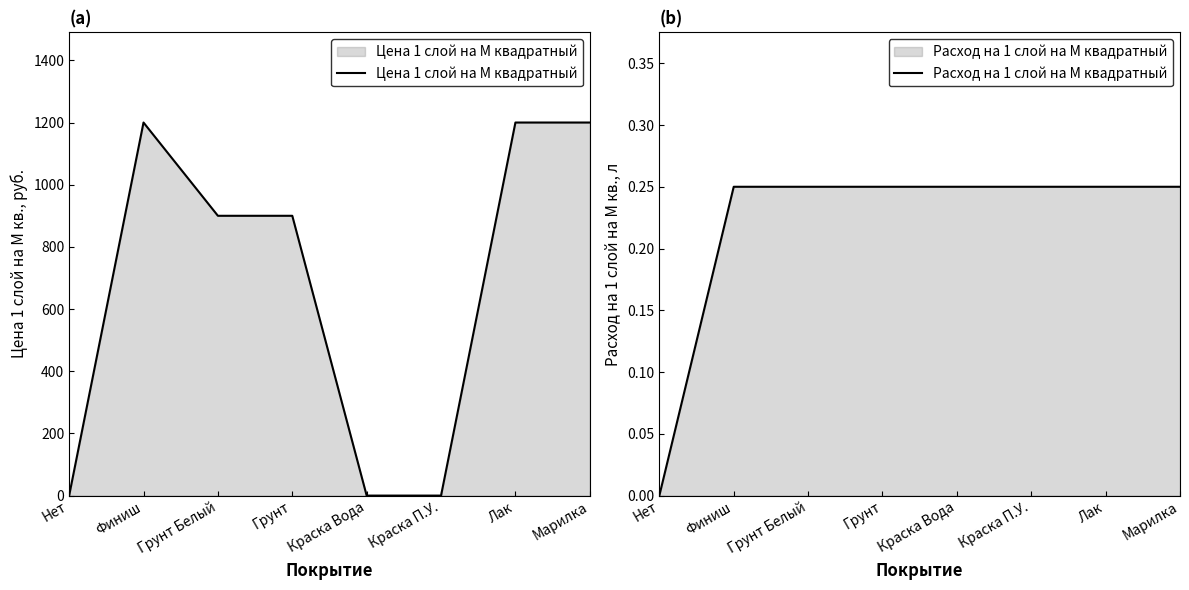

Between Краска Вода and Марилка, which series saw the biggest shift?

Цена 1 слой на М квадратный